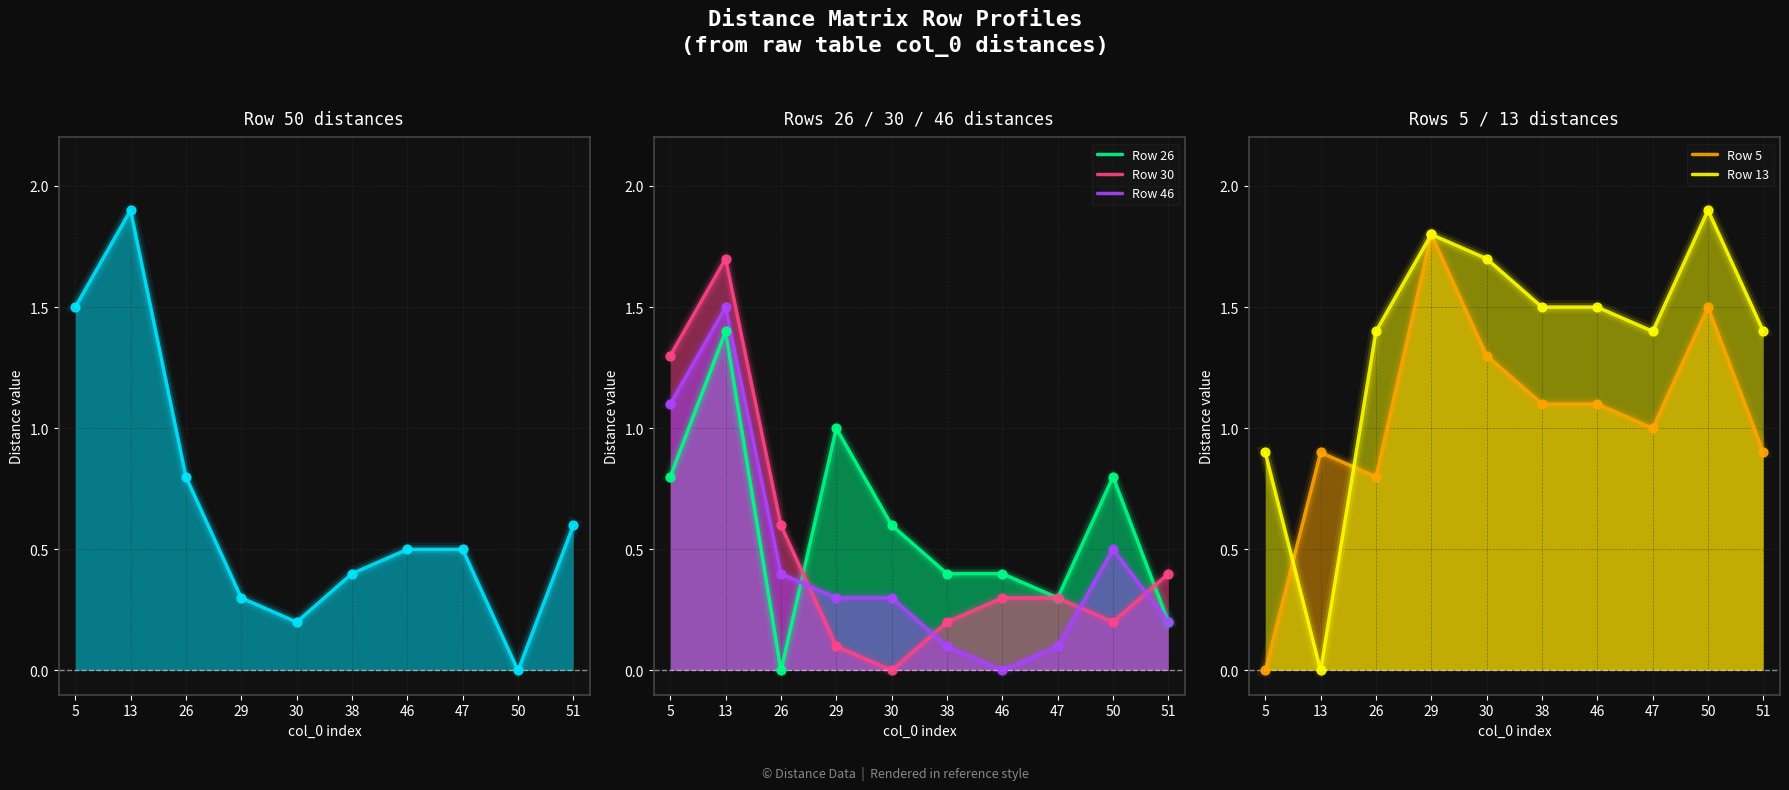

What are all the series names shown in the legend?

Row 50, Row 26, Row 30, Row 46, Row 5, Row 13